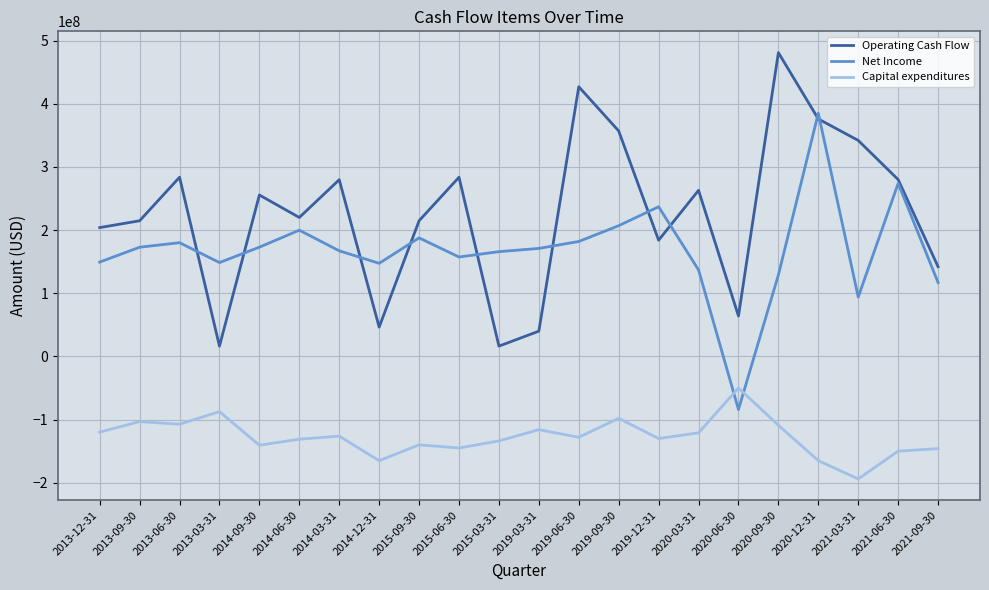

What is the difference between the highest and lowest values at 2013-06-30?

391100000